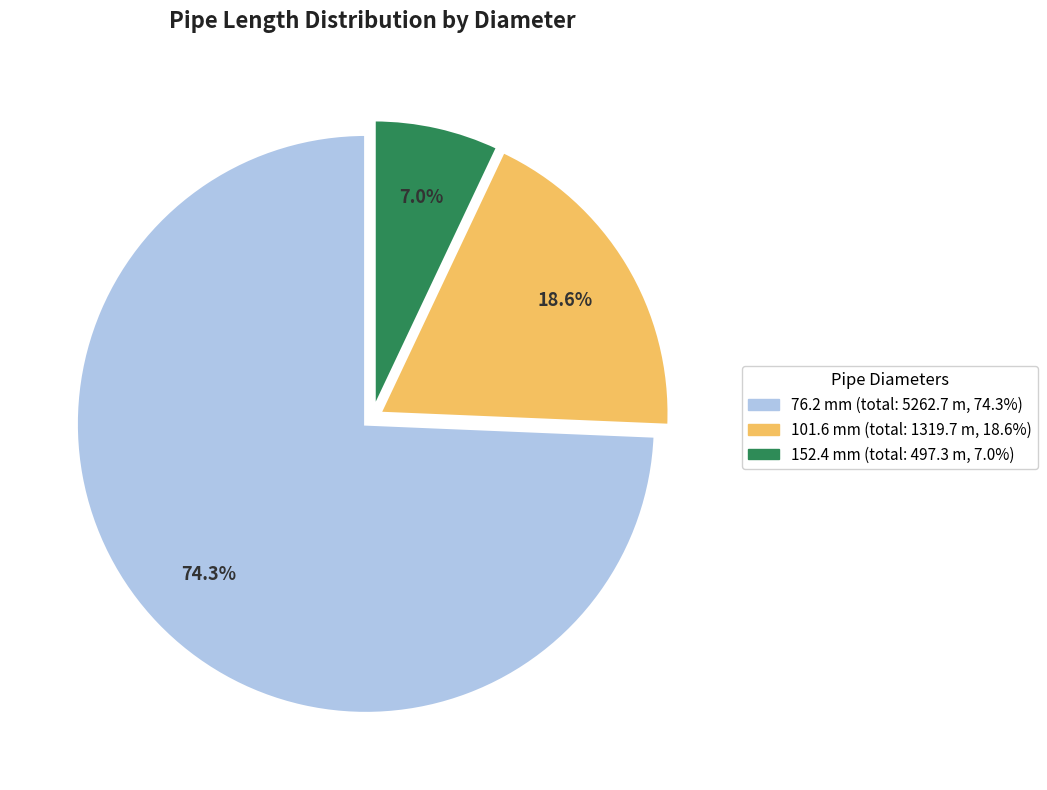

Is there any slice that represents more than half of the pie?

Yes